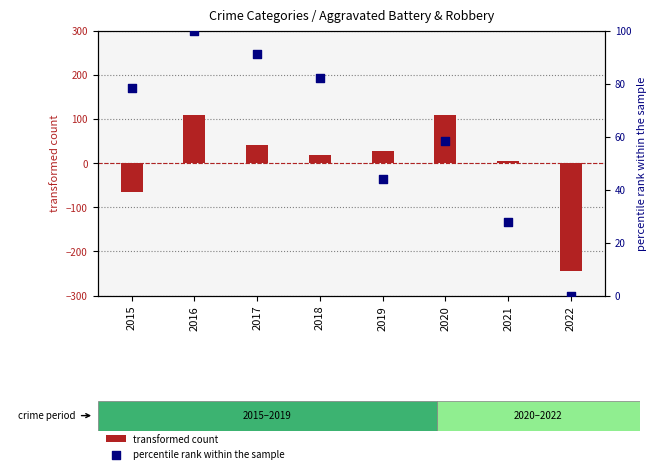

Which series has the largest Y range (max minus min)?

transformed count